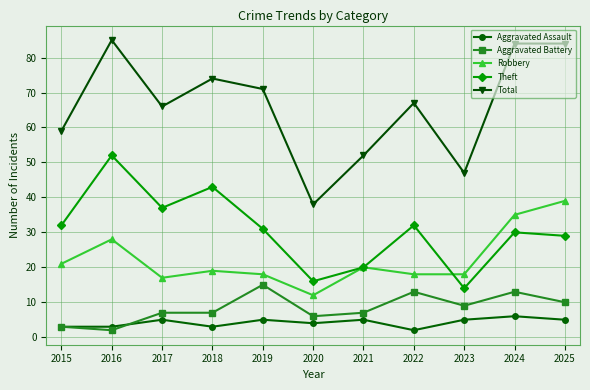

How many lines are shown in the chart?

5